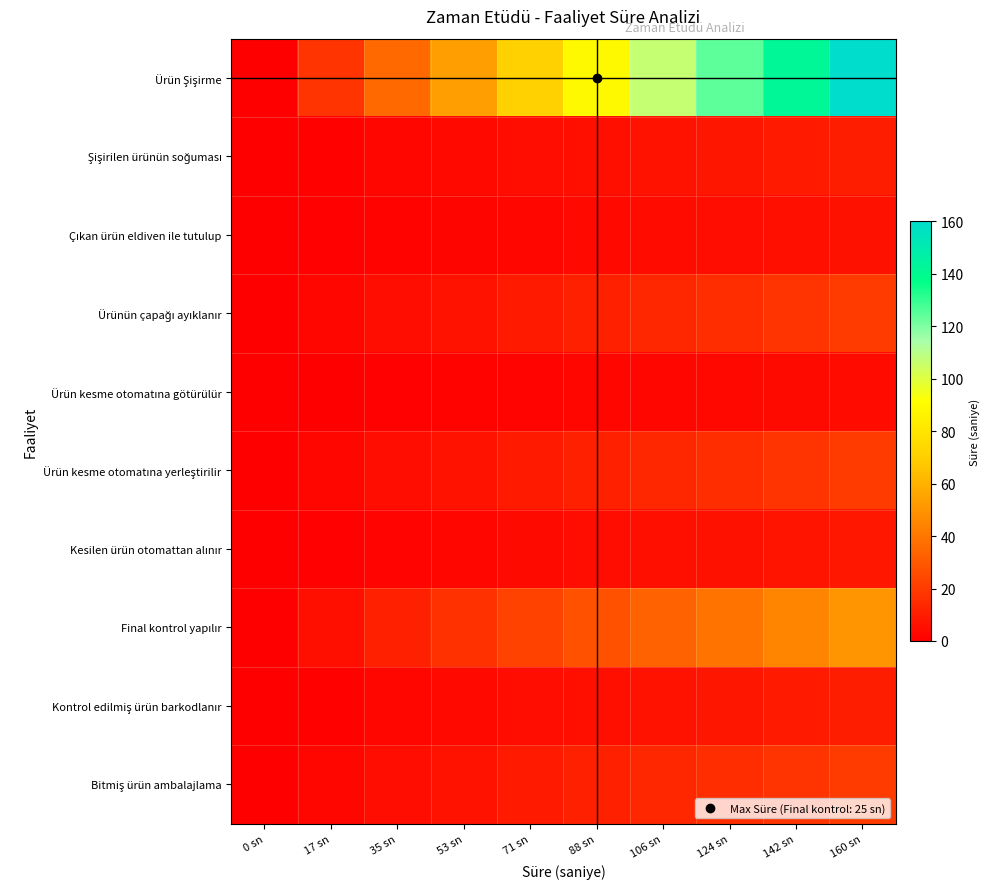

Rank the series at 53 sn from highest to lowest value.

Ürün Şişirme, Final kontrol yapılır, Ürünün çapağı ayıklanır, Ürün kesme otomatına yerleştirilir, Bitmiş ürün ambalajlama, Şişirilen ürünün soğuması, Kontrol edilmiş ürün barkodlanır, Kesilen ürün otomattan alınır, Çıkan ürün eldiven ile tutulup, Ürün kesme otomatına götürülür